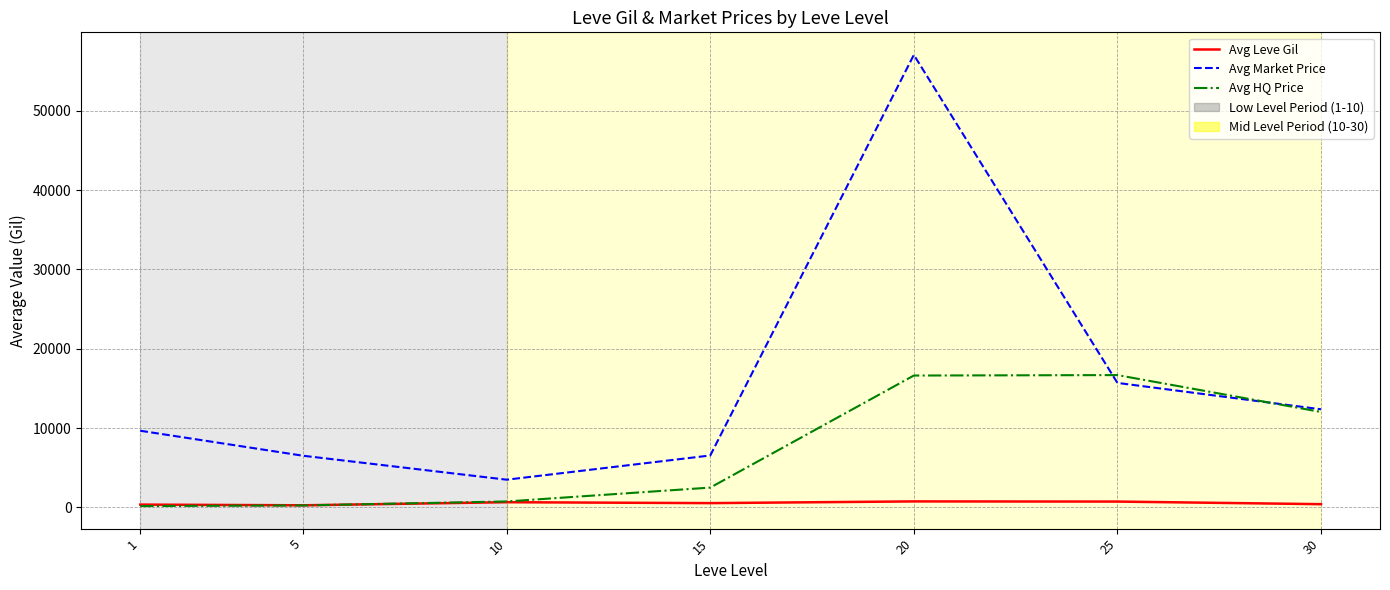

What is the maximum value shown in the chart?

57047.4